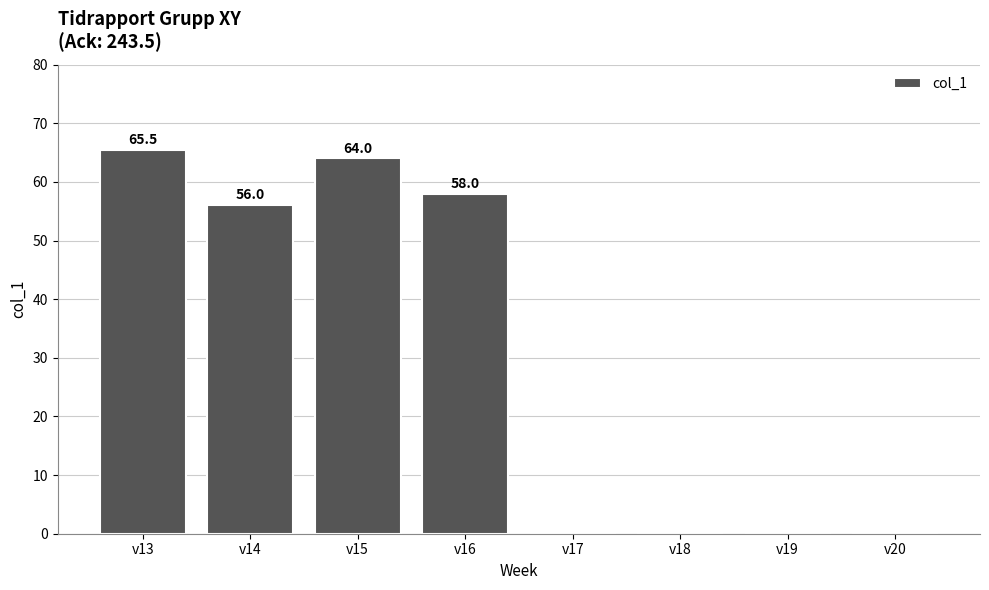

Which category has the highest value across all series?

v13